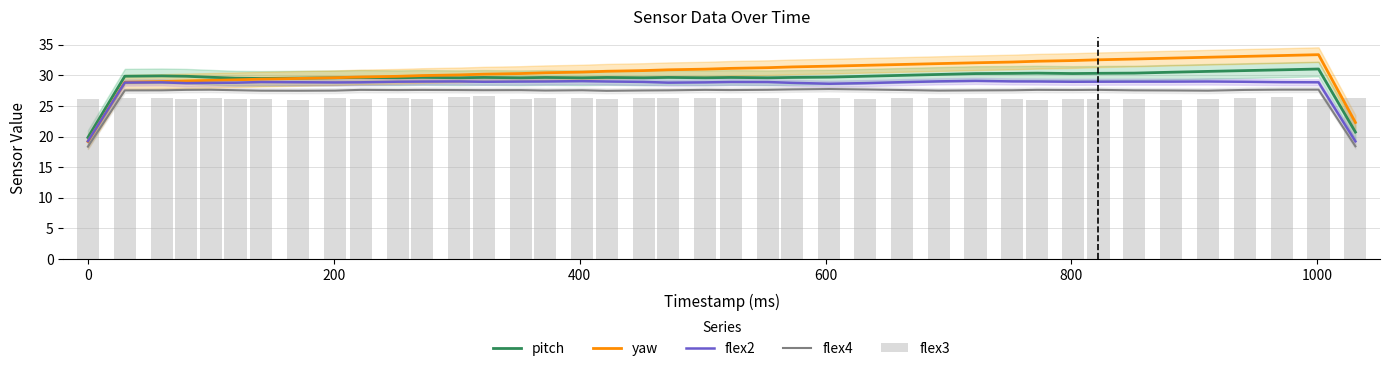

Does the chart contain any negative values?

No